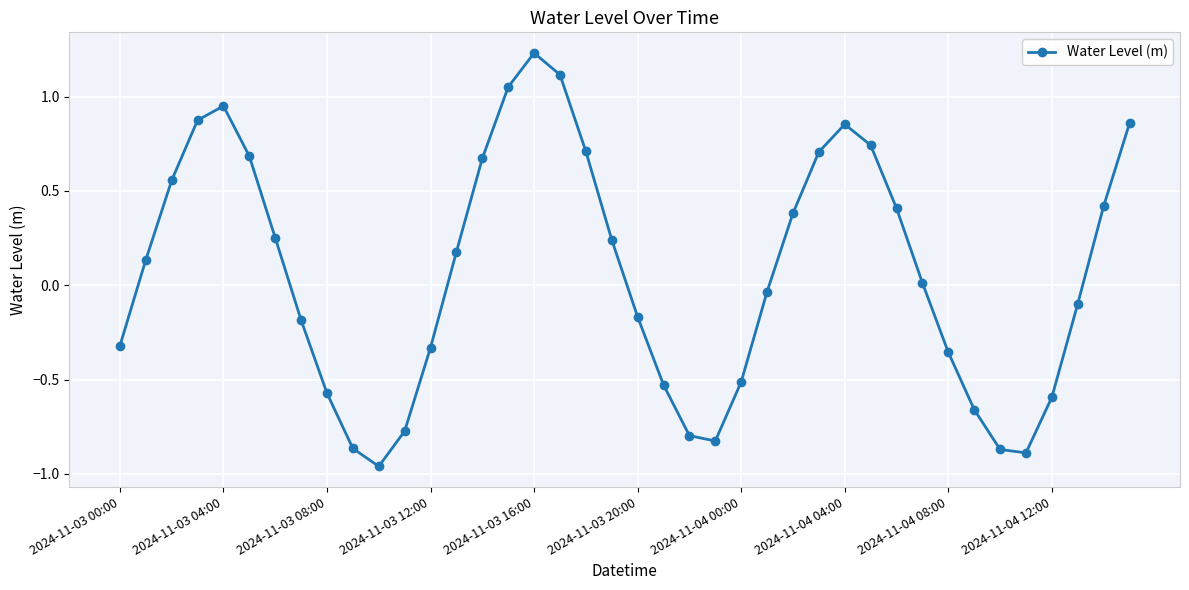

What is the difference between the maximum and second lowest values?

2.1